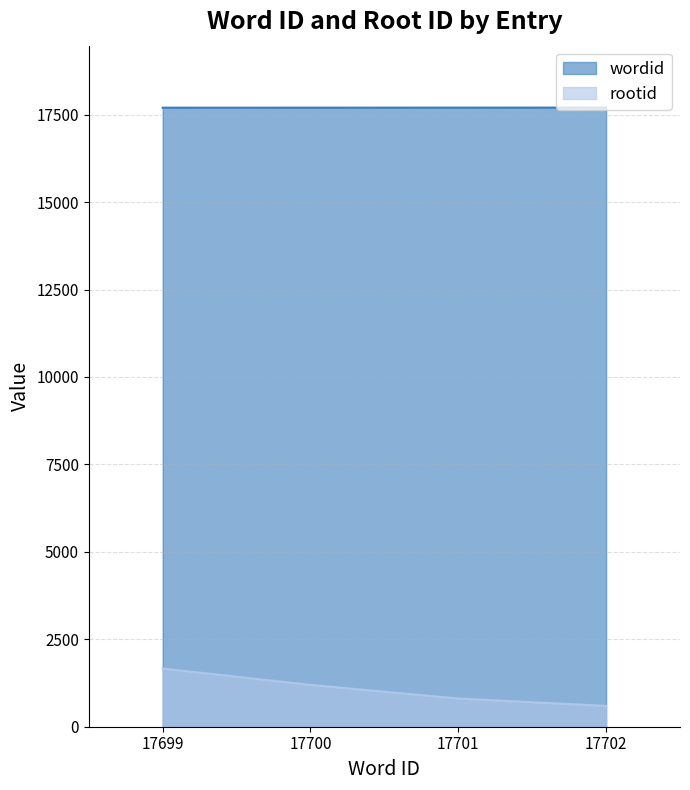

Which series changed the most between 17701 and 17702?

rootid